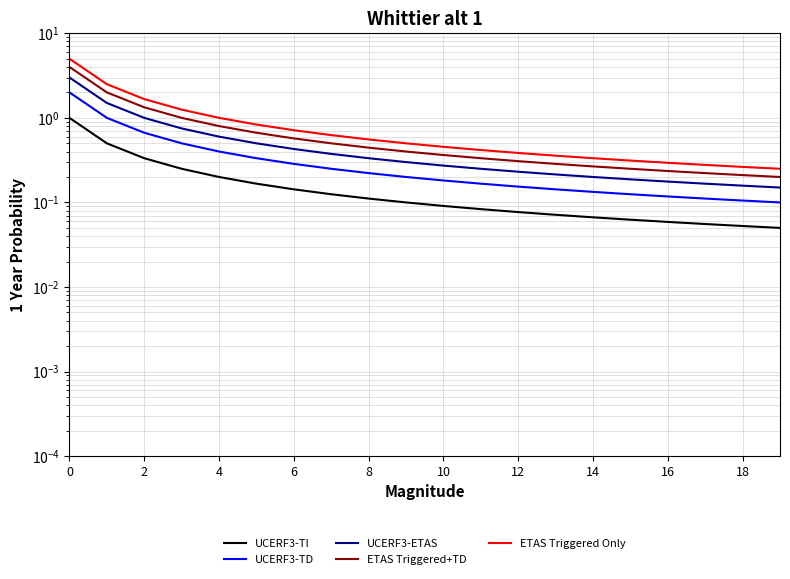

At 14, list the series in order from smallest to largest.

UCERF3-TI, UCERF3-TD, UCERF3-ETAS, ETAS Triggered+TD, ETAS Triggered Only